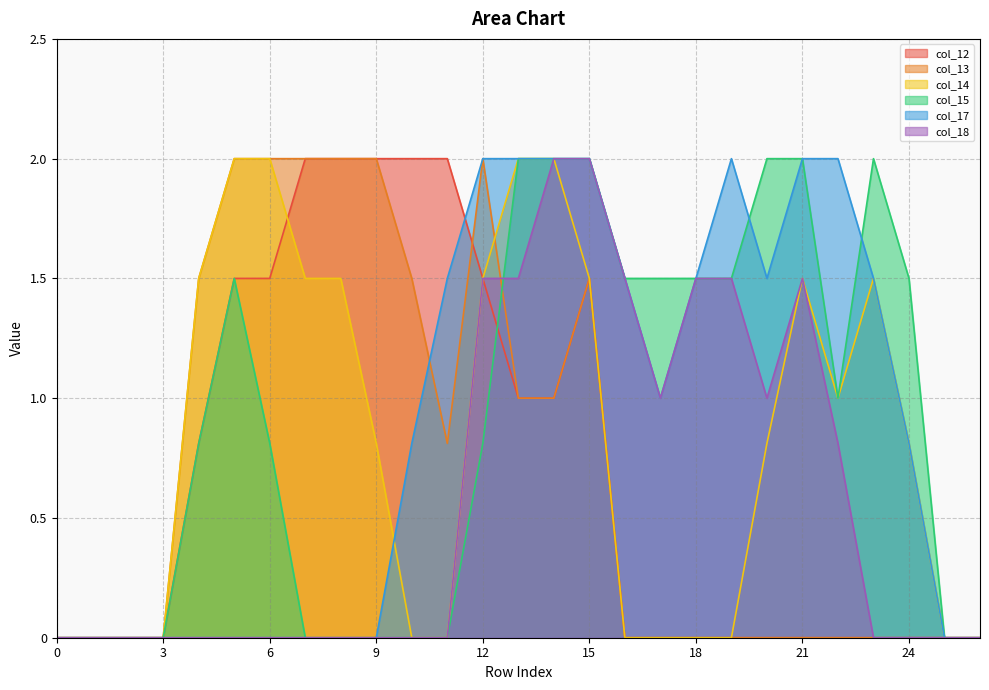

What value does the col_13 series have at 12?

2.0